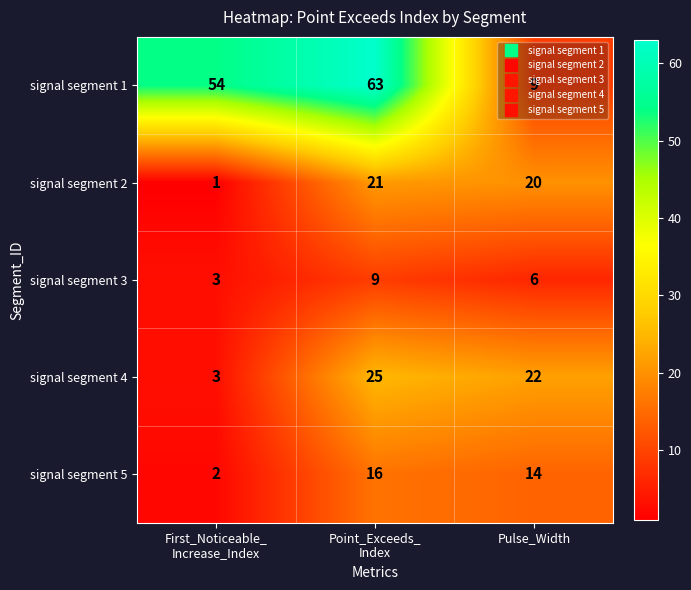

At Point_Exceeds_
Index, list the series in order from smallest to largest.

signal segment 3, signal segment 5, signal segment 2, signal segment 4, signal segment 1